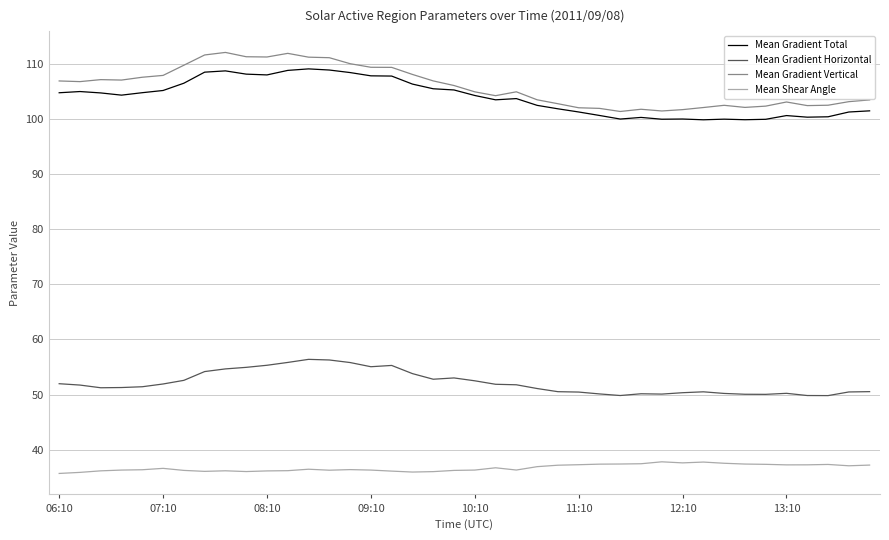

At how many categories does at least one series exceed 86?

40